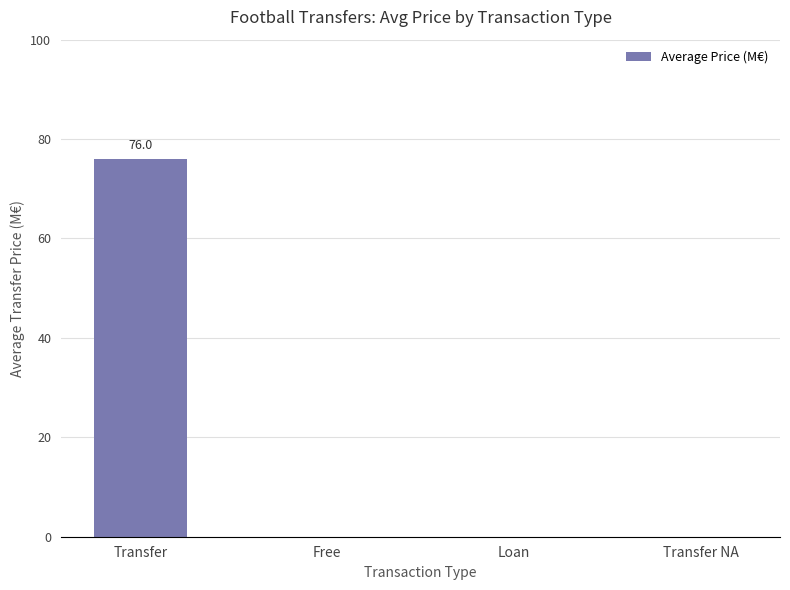

Is it true that the value at Free is 0.0?

True